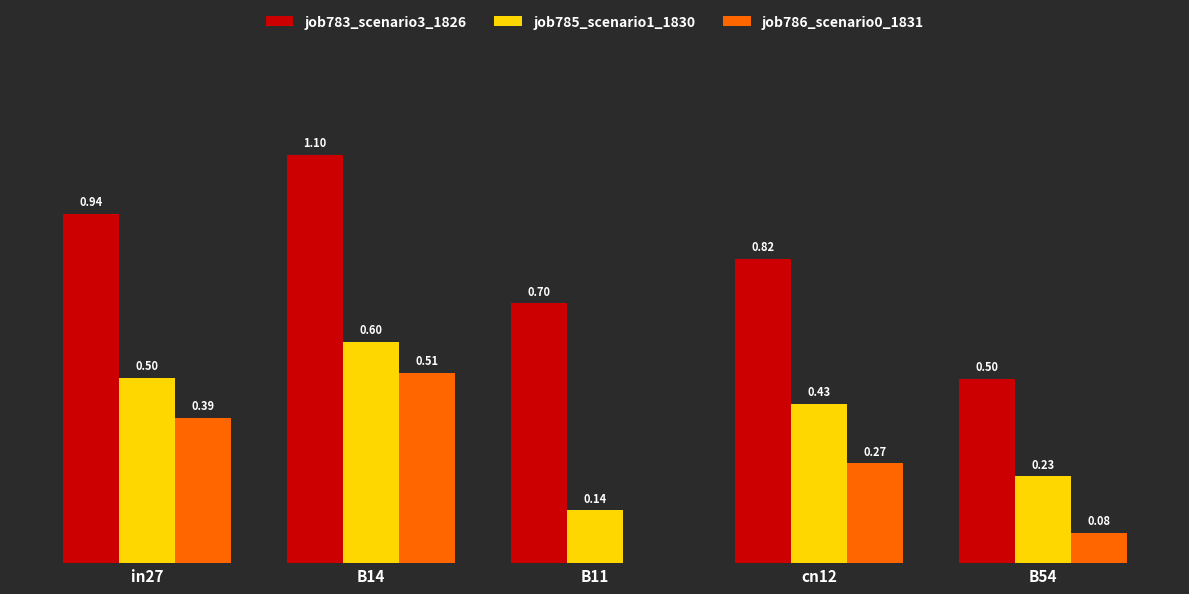

Which series changed the most between B14 and cn12?

job783_scenario3_1826